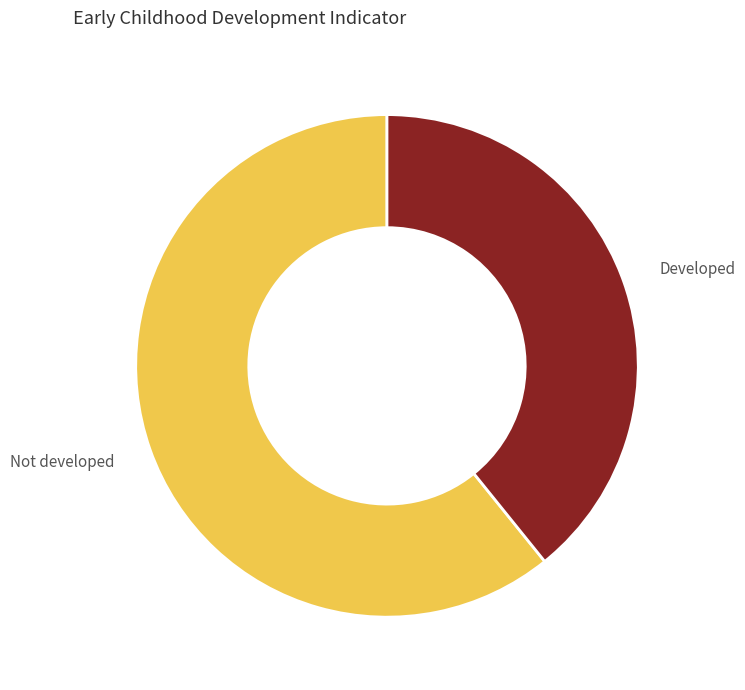

How many segments does this pie chart have?

2